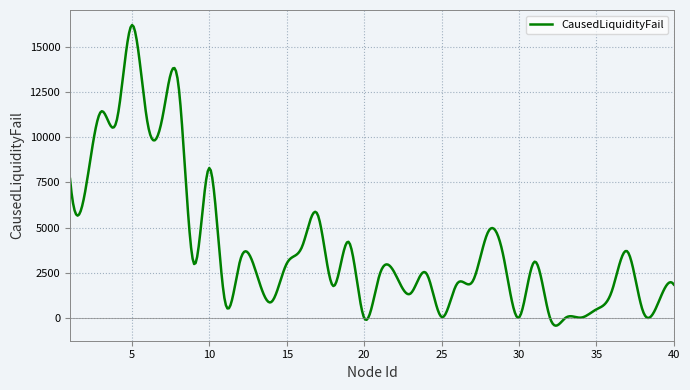

What is the greatest value displayed?

16213.2